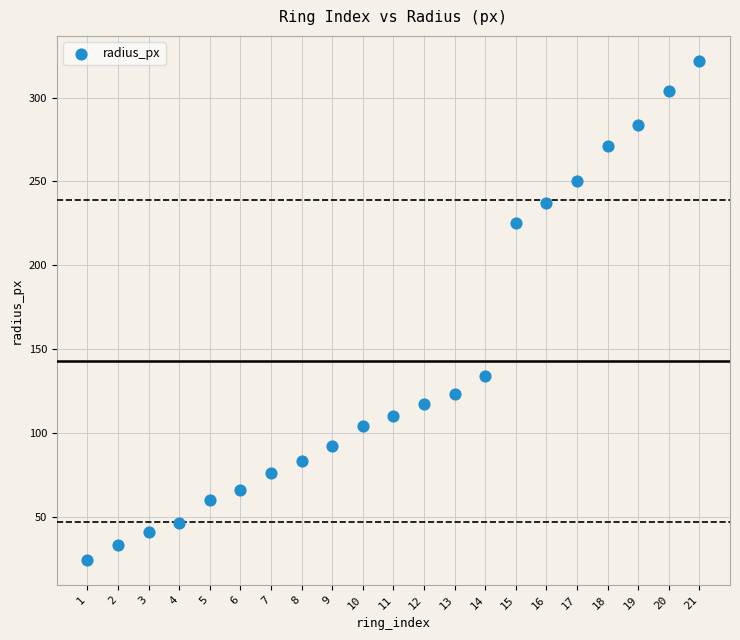

What Y value in the scatter plot is closest to 173?

134